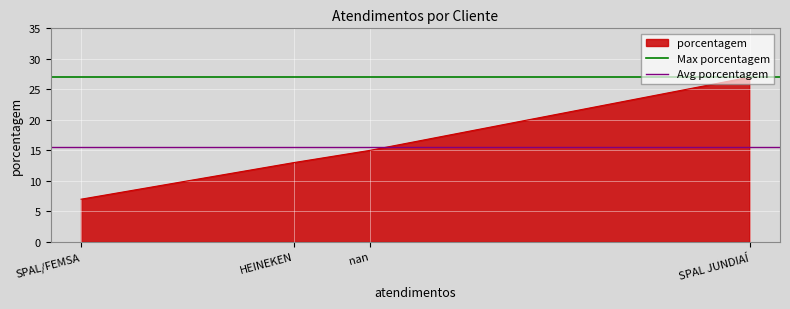

True or false: porcentagem has more than 0 points higher than both neighbors.

False